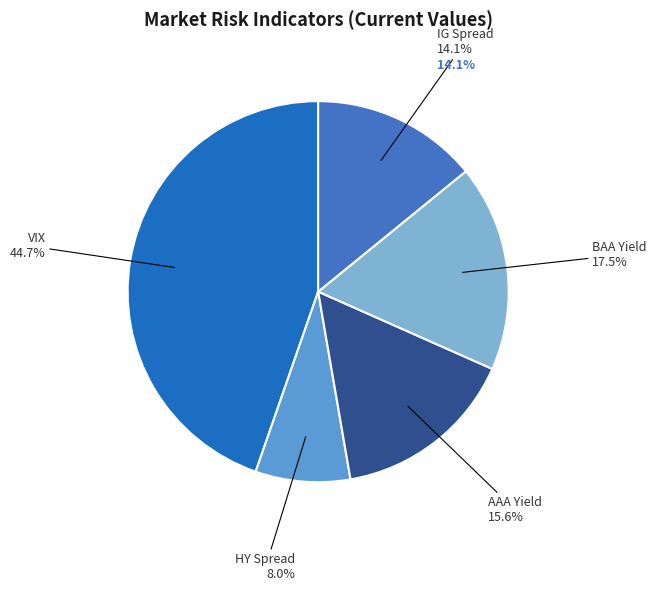

How many segments does this pie chart have?

5